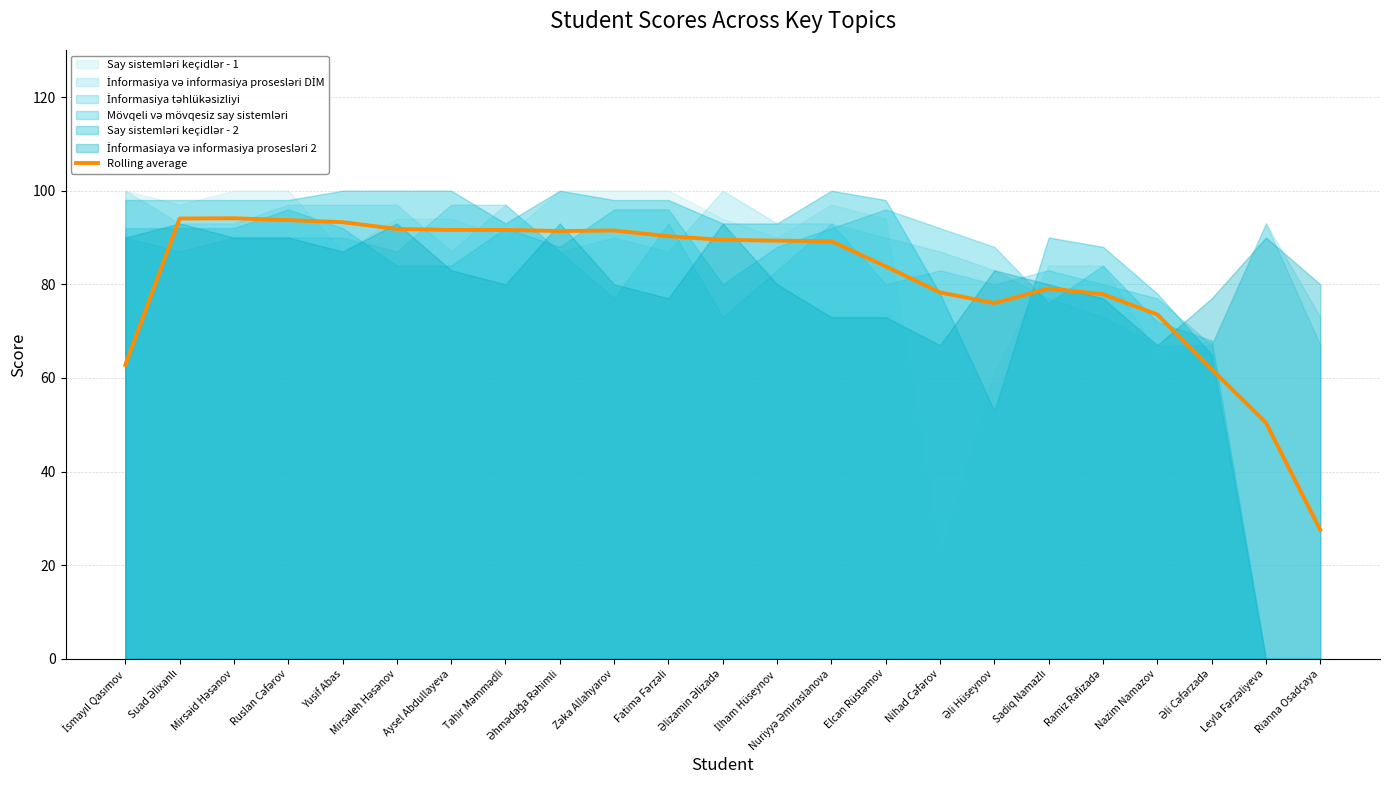

What is the maximum value for Rolling average?

94.1